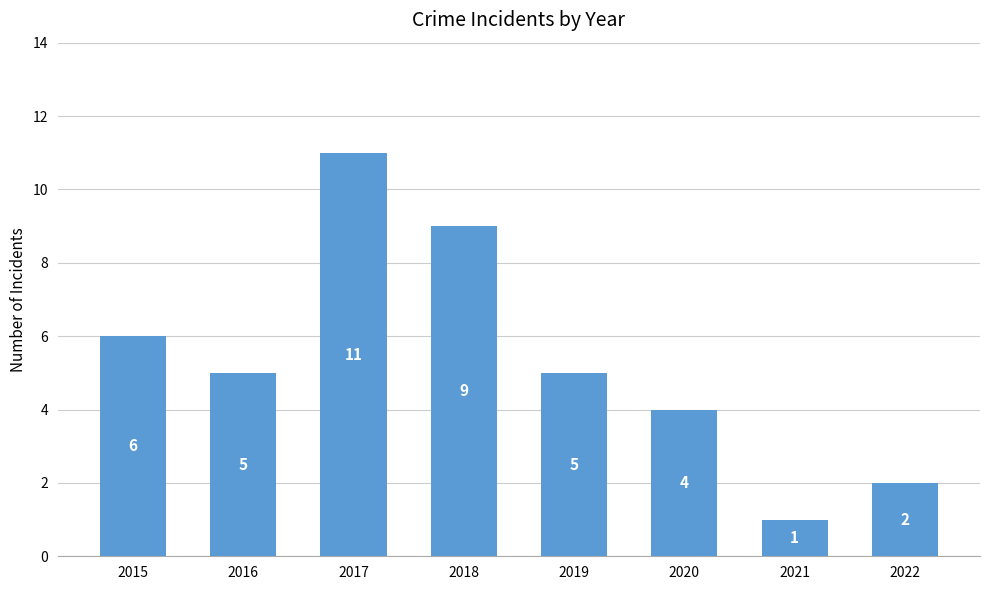

How many bars are there in total?

8